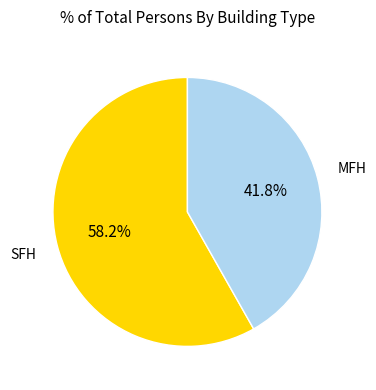

Is there a majority slice in this chart?

Yes